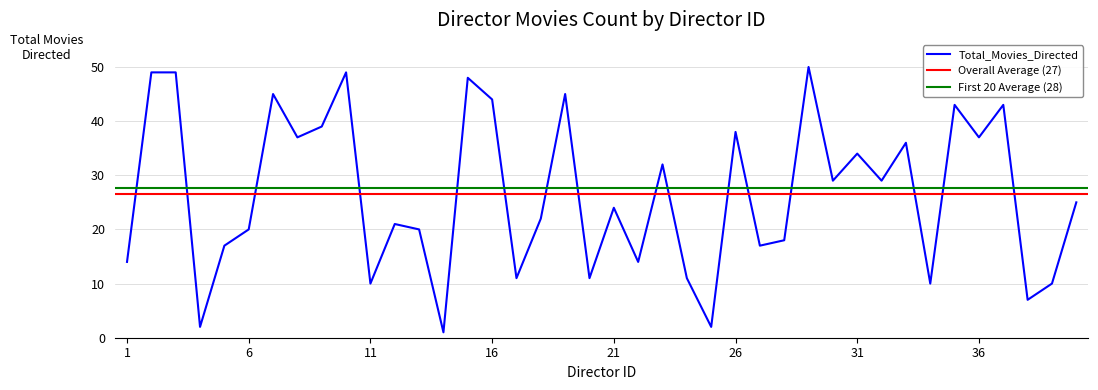

Where does the data first go above 25?

2